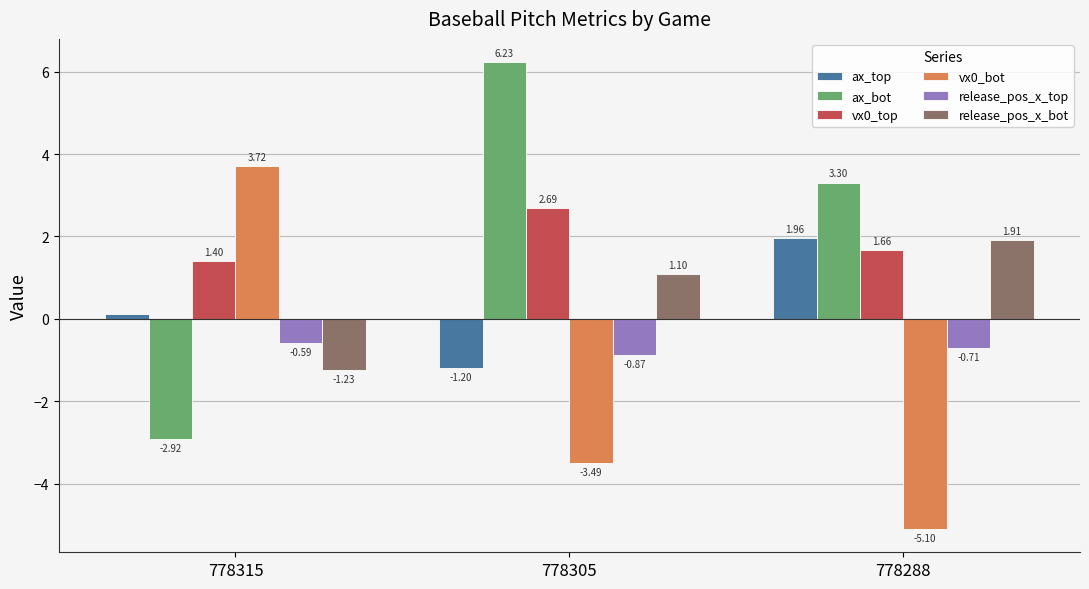

What is the difference between the ax_bot values at 778315 and 778288?

6.2